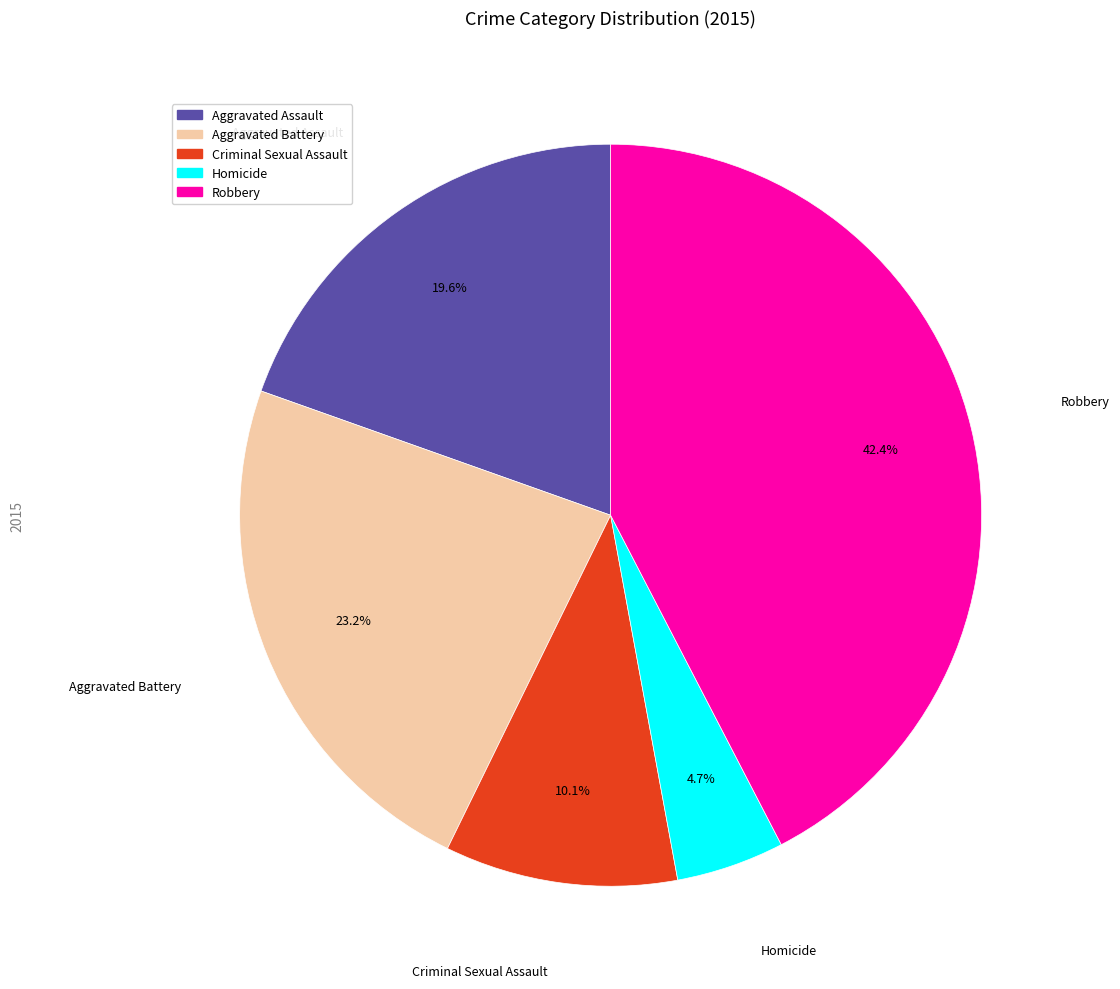

Does Criminal Sexual Assault represent more than half of the total?

No